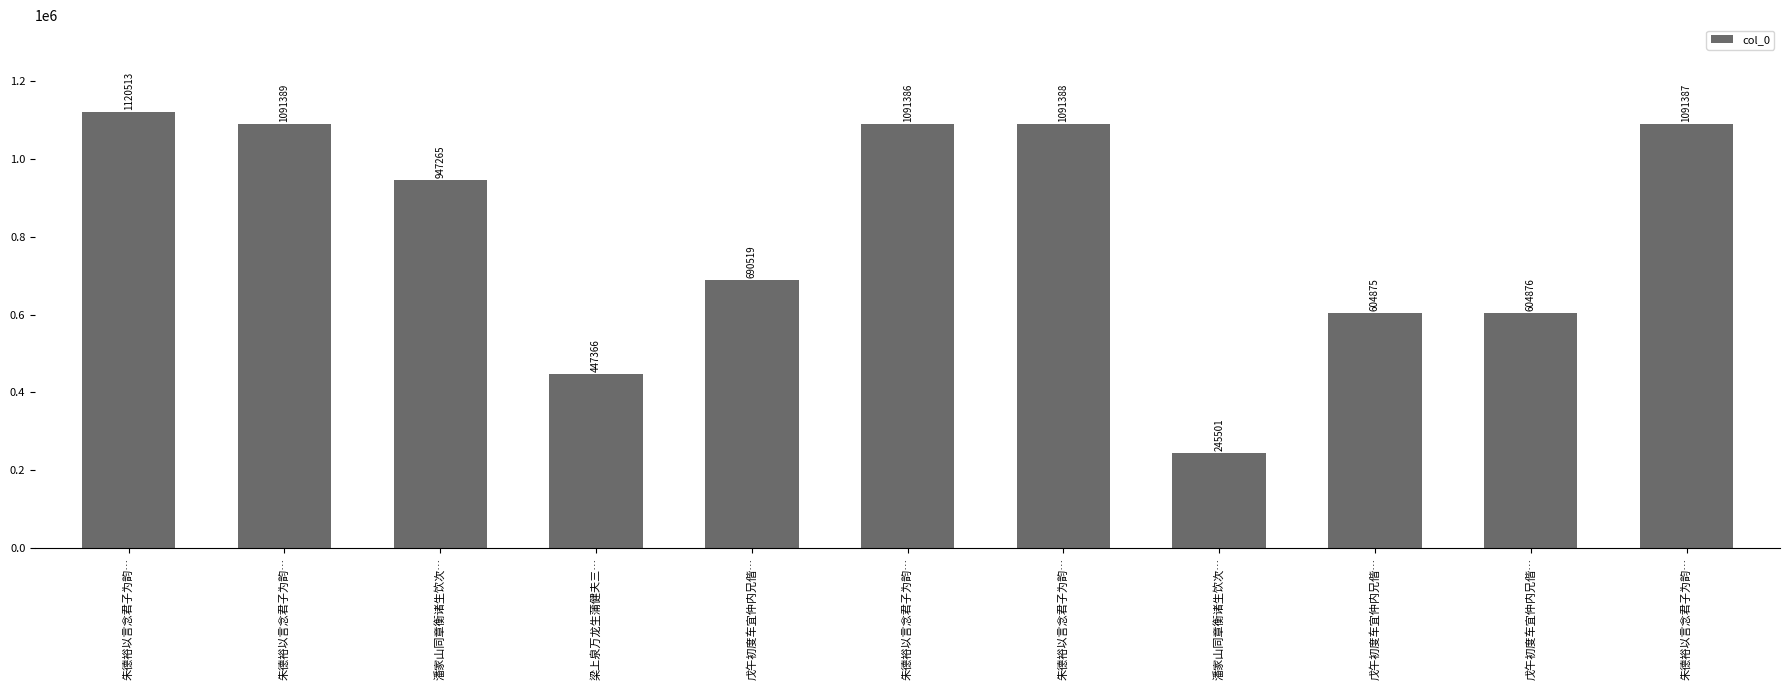

What is the smallest value displayed?

245501